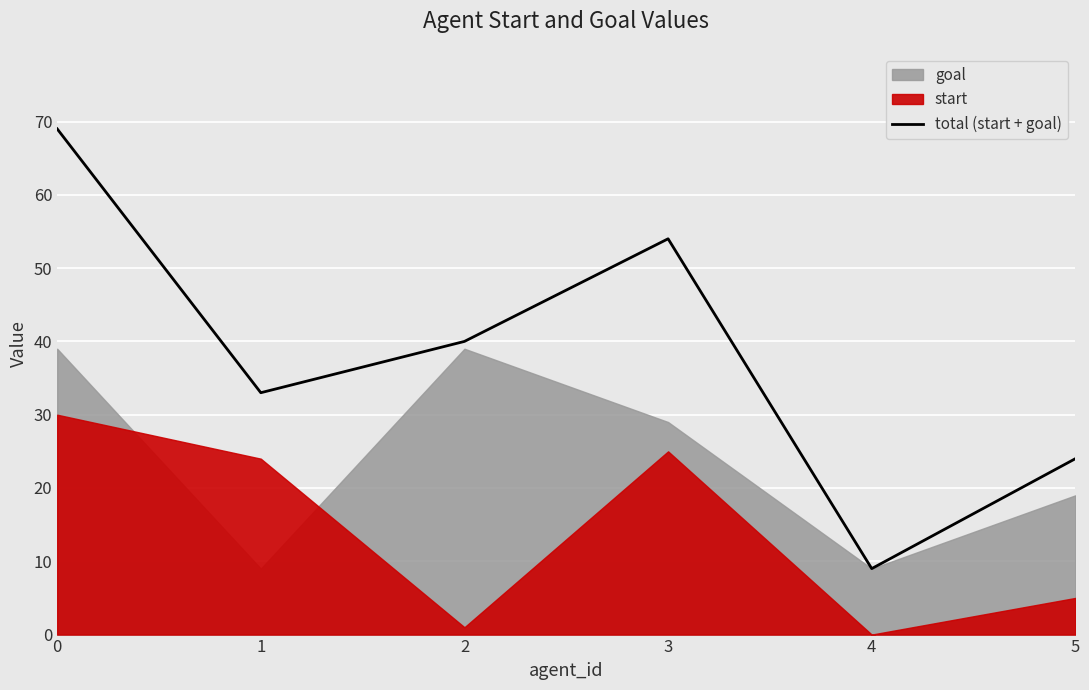

Reading right to left, extract all data points from this chart.

24	9	54	40	33	69